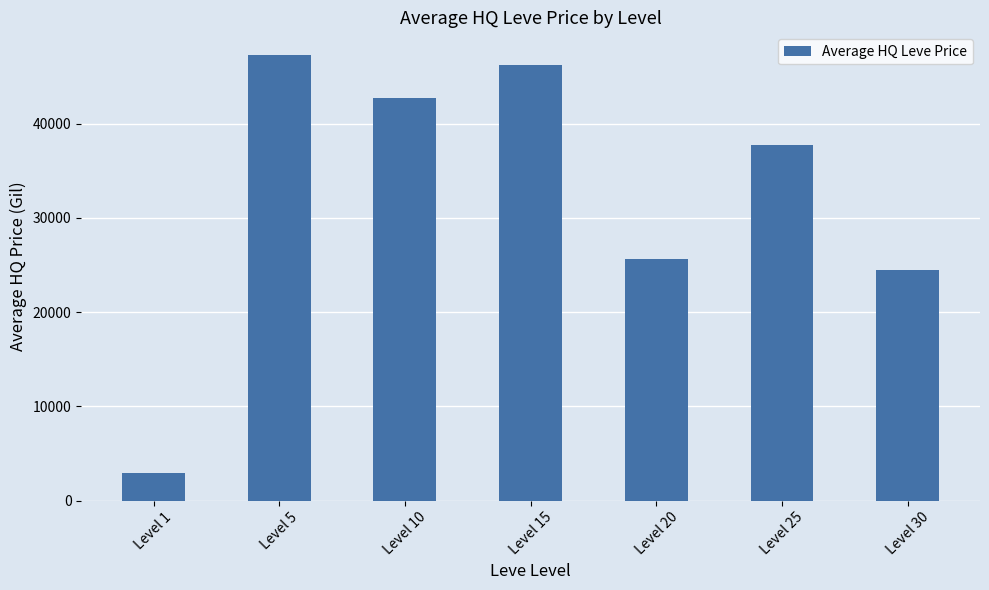

How many data points does each series have?

7